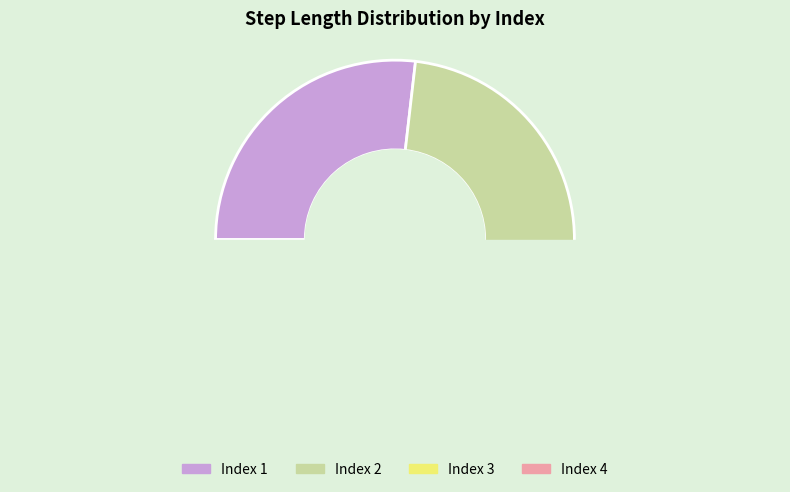

What is the smallest slice in the pie chart?

4